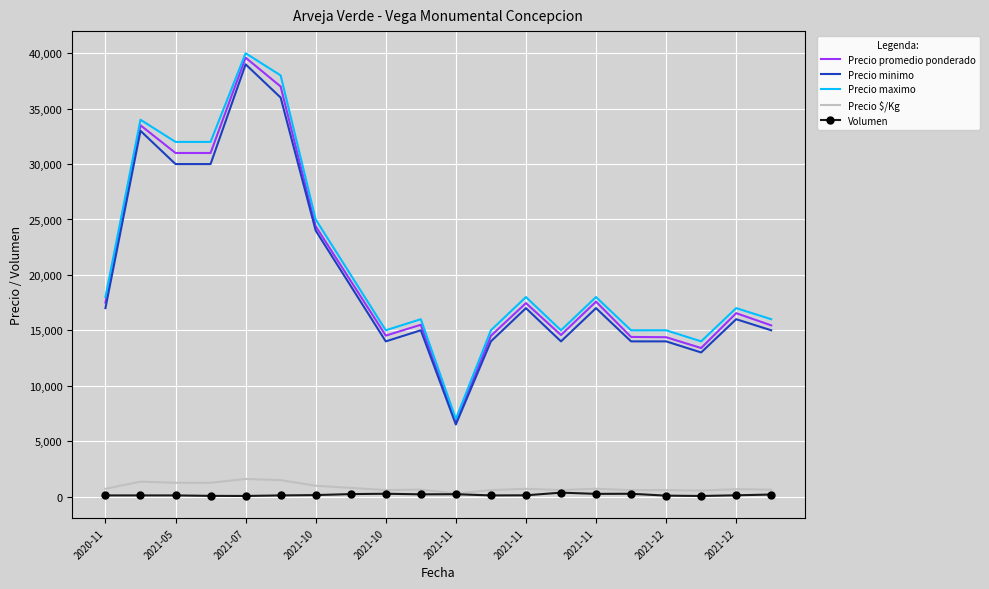

True or false: Precio minimo and Volumen intersect in this chart.

False